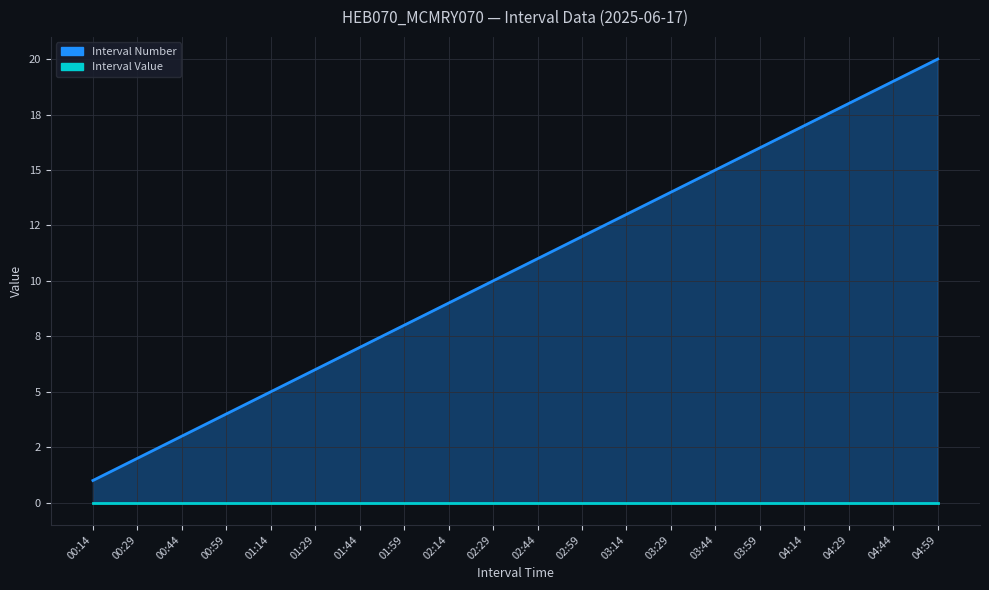

What is the change in value from 03:29 to 04:29?

+4